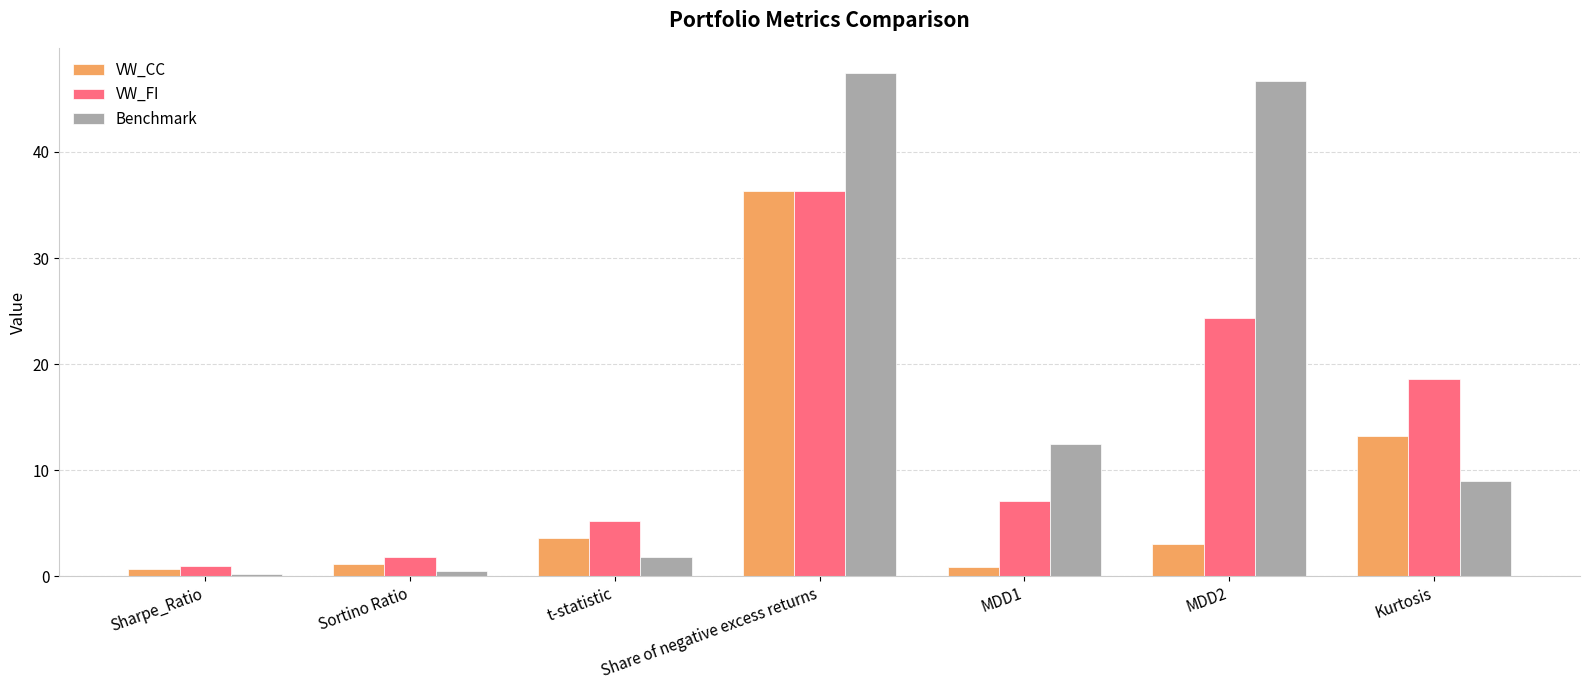

What is the difference between the maximum and second lowest values in the VW_CC series?

35.4